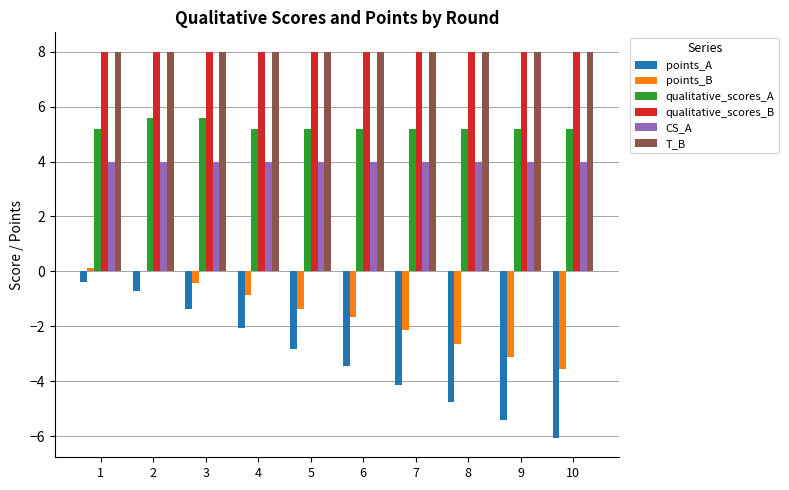

What is the sum of the points_B values at 7 and 3?

-2.5